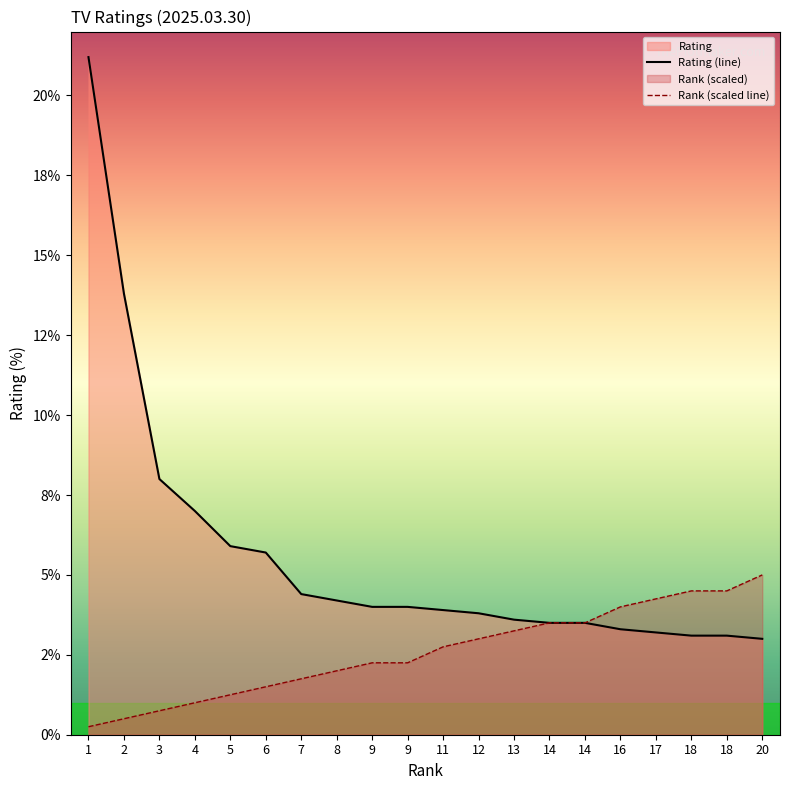

Does the chart display data point markers on the line(s)?

No